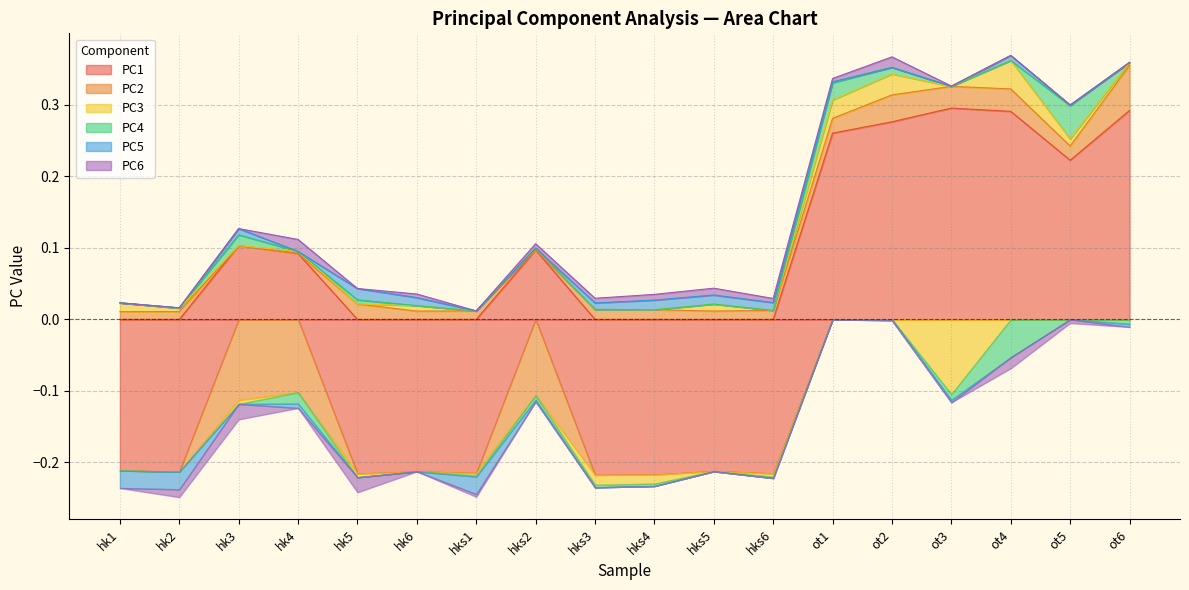

The PC1 series shows -0.2 at hk6. True or false?

False